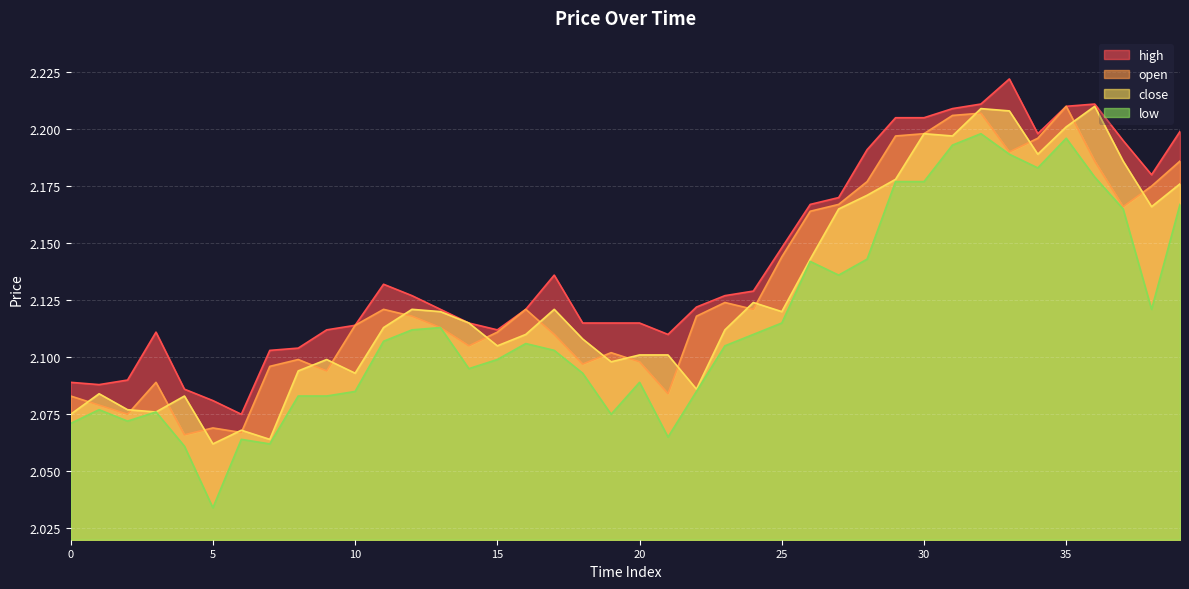

Between 8 and 20, which is larger?

8